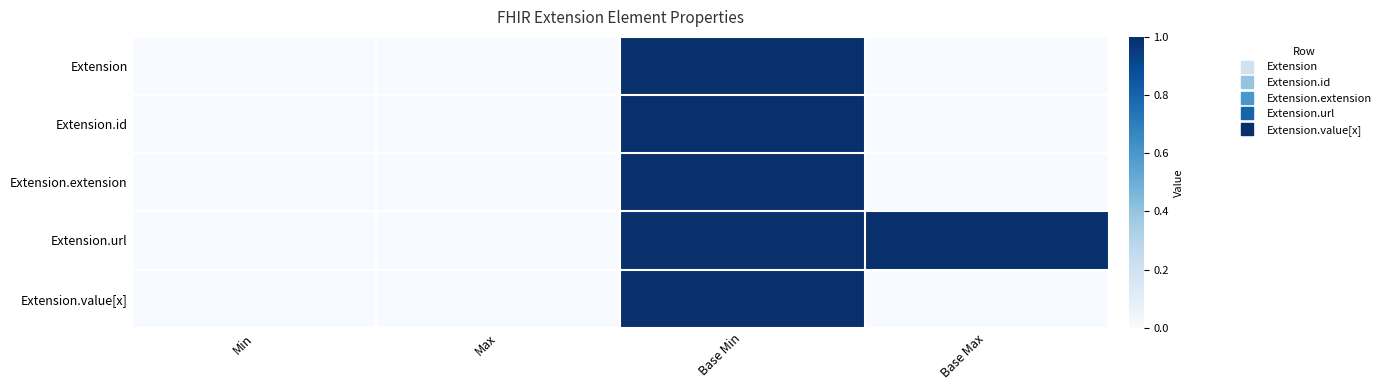

At how many categories does at least one series exceed 0?

2